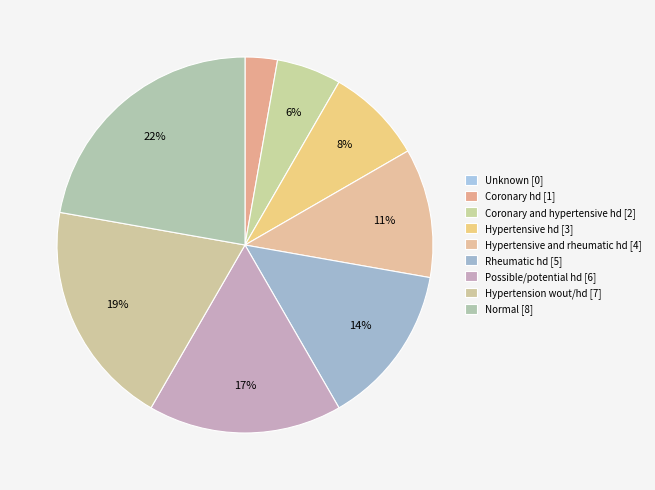

Does Unknown account for over 50% of the chart?

No